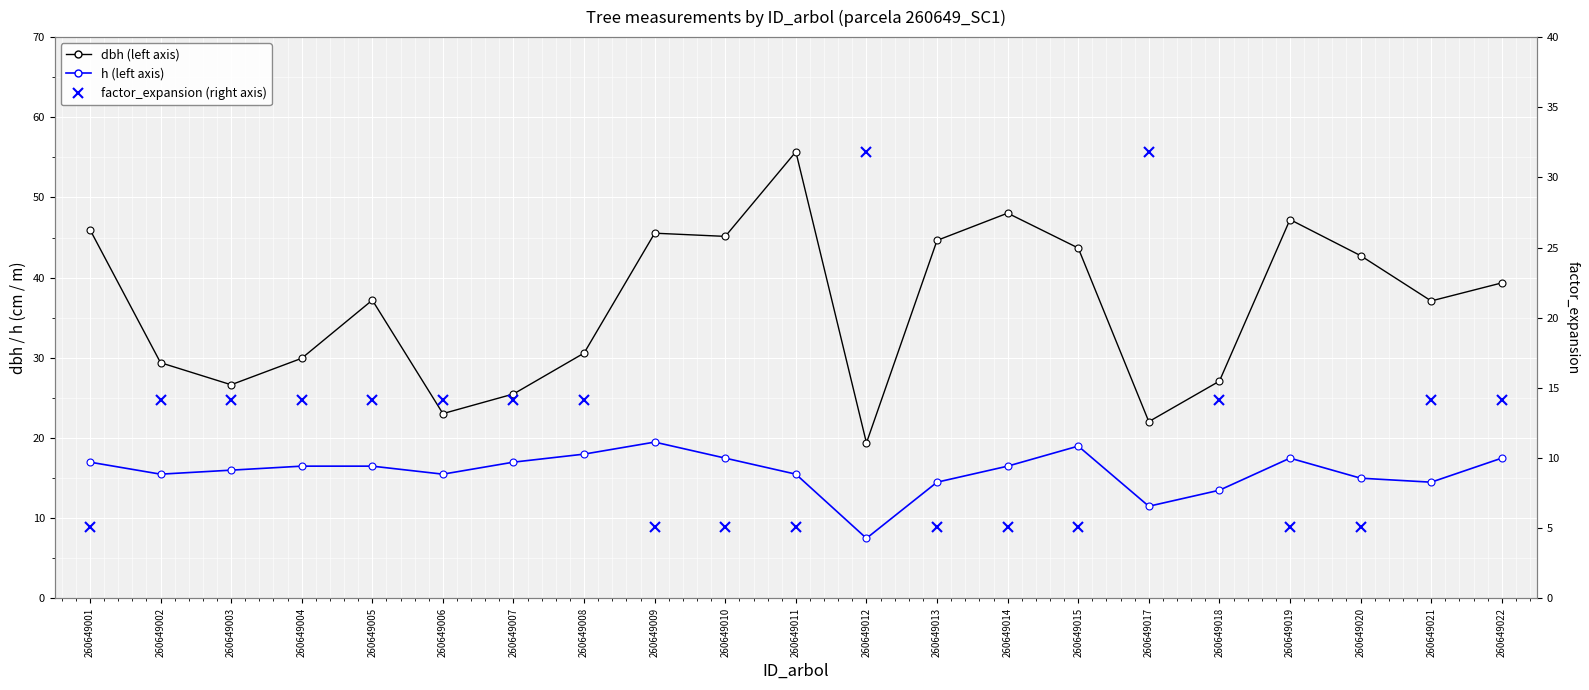

What is the value of the dbh (left axis) point at the 6th from the left?

23.1